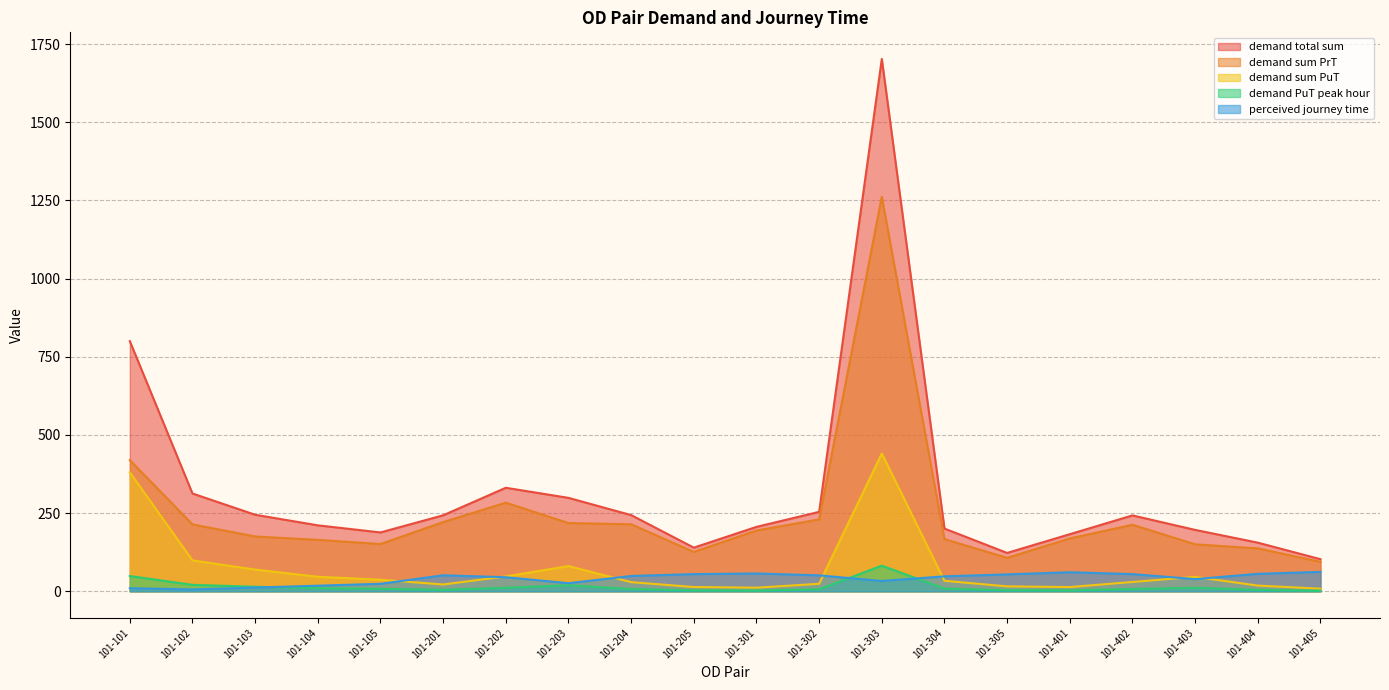

True or false: demand PuT peak hour and demand sum PuT intersect in this chart.

False